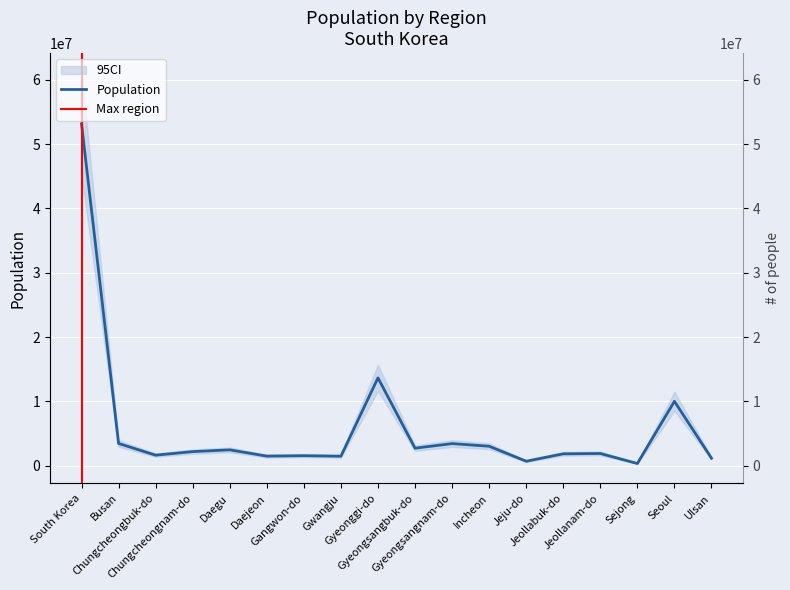

Is it true that the value at Gyeongsangnam-do is 5434193?

False